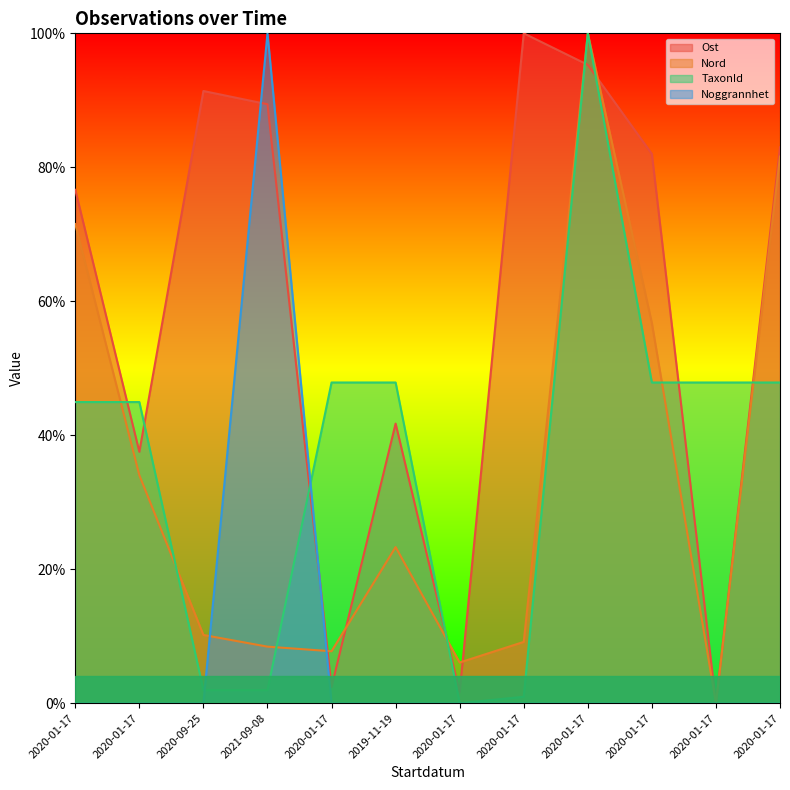

Which has a higher value, 2020-01-17 or 2020-01-17?

2020-01-17